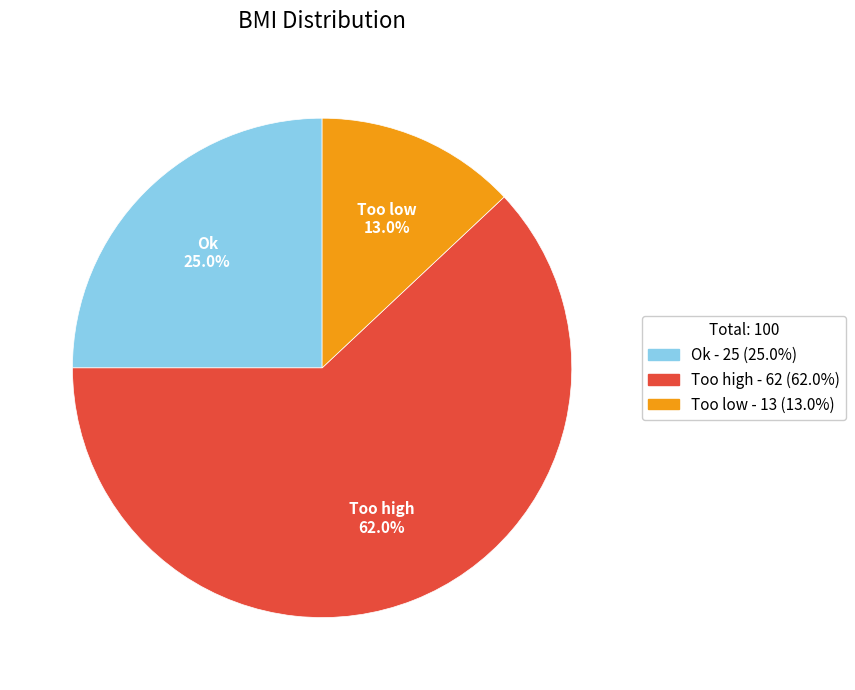

What percentage do Too high and Ok together represent?

87.0%